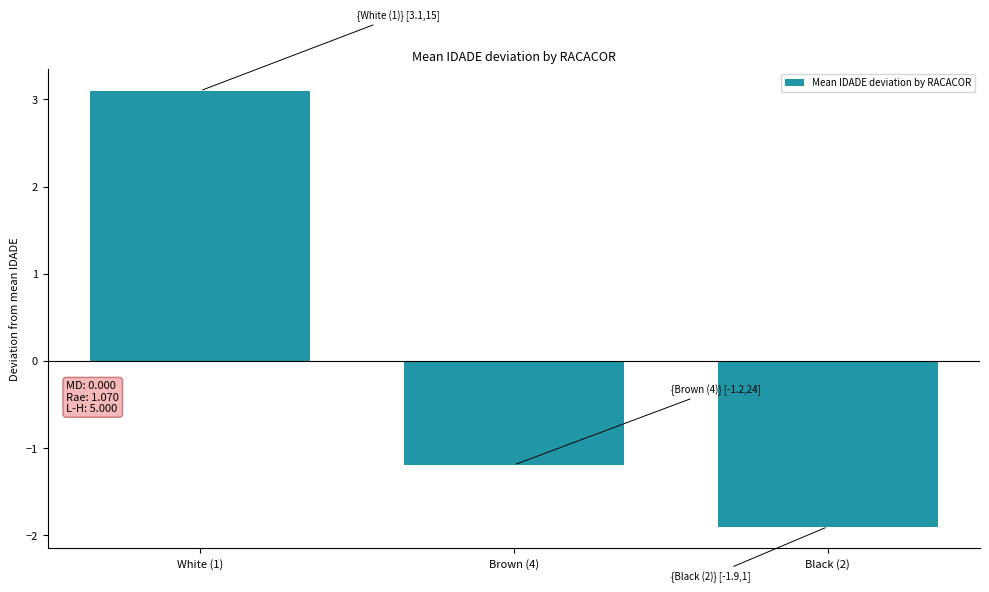

What is the sum of the values at Black (2) and Brown (4)?

-3.1